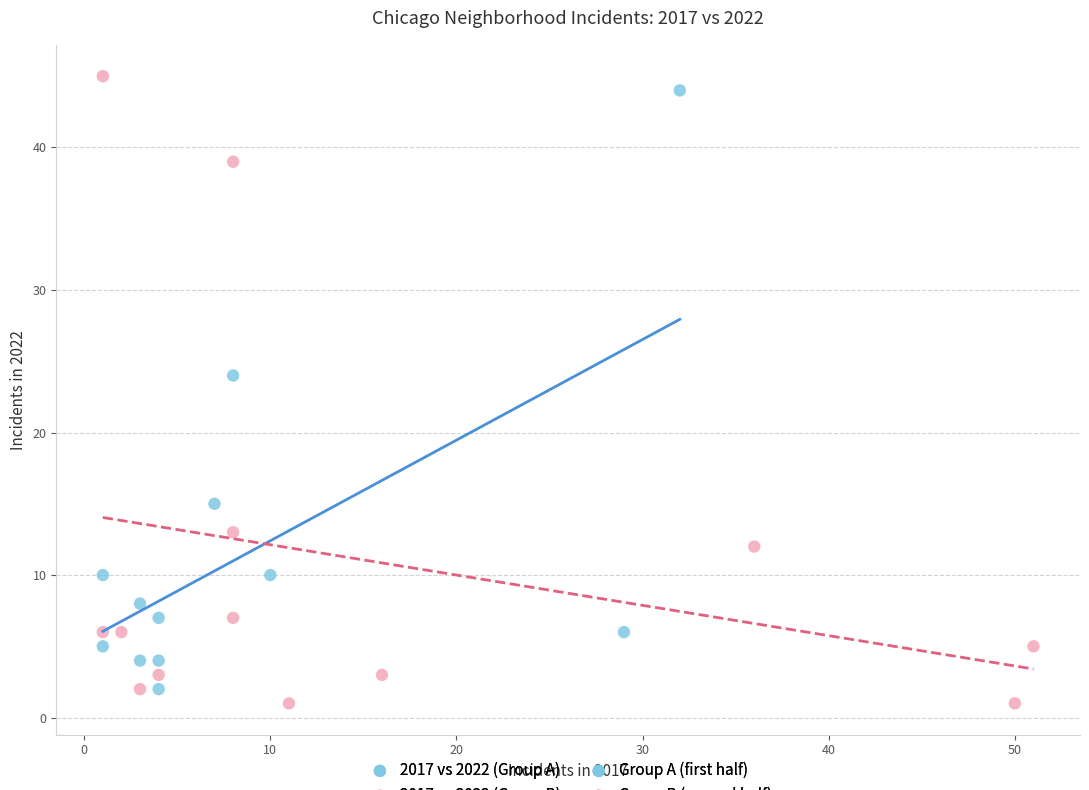

Which series contains the lowest Y value?

2017 vs 2022 (Group B)